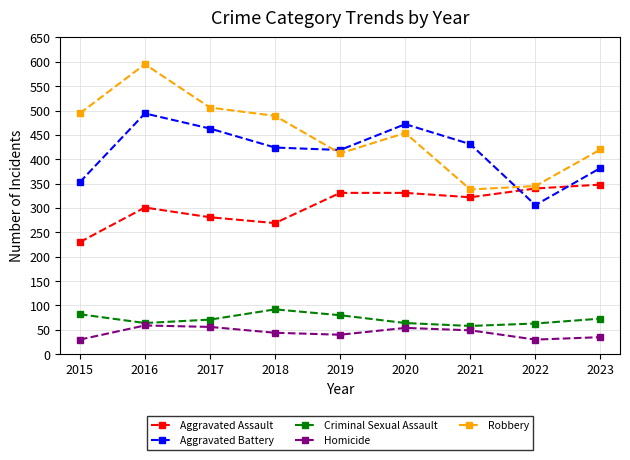

What is the approximate value of Criminal Sexual Assault at 2022?

63